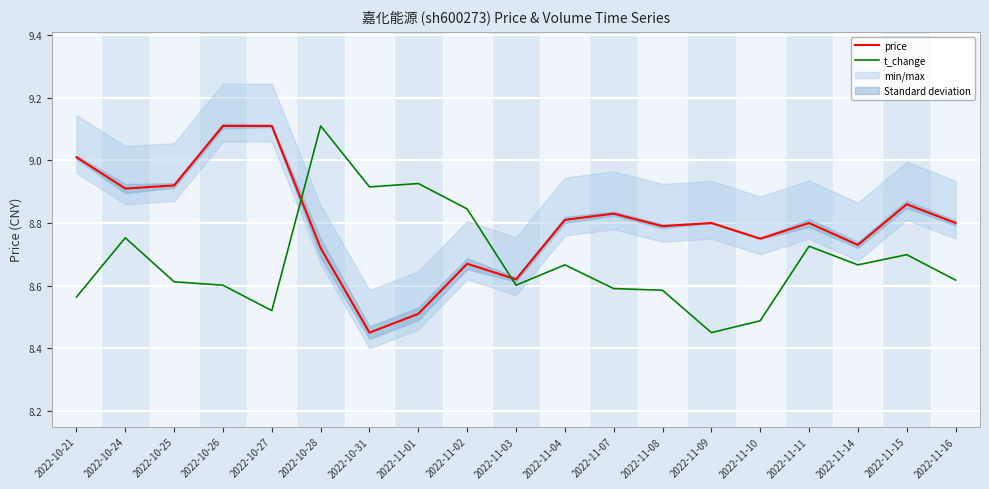

Rank the series by their average value, from lowest to highest.

t_change, price